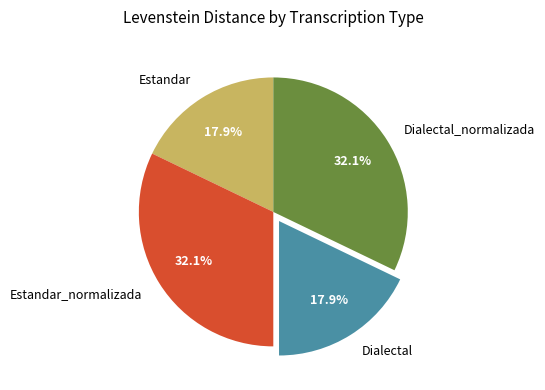

True or false: Estandar_normalizada accounts for 32% of the total.

True